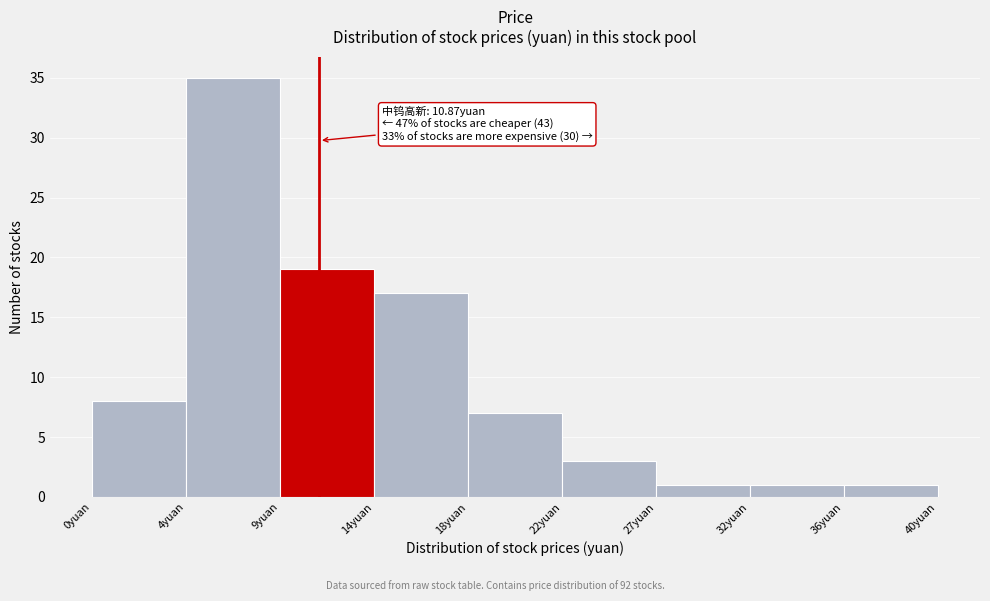

Reading left to right, transcribe all the data shown in this chart.

8	35	19	17	7	3	1	1	1